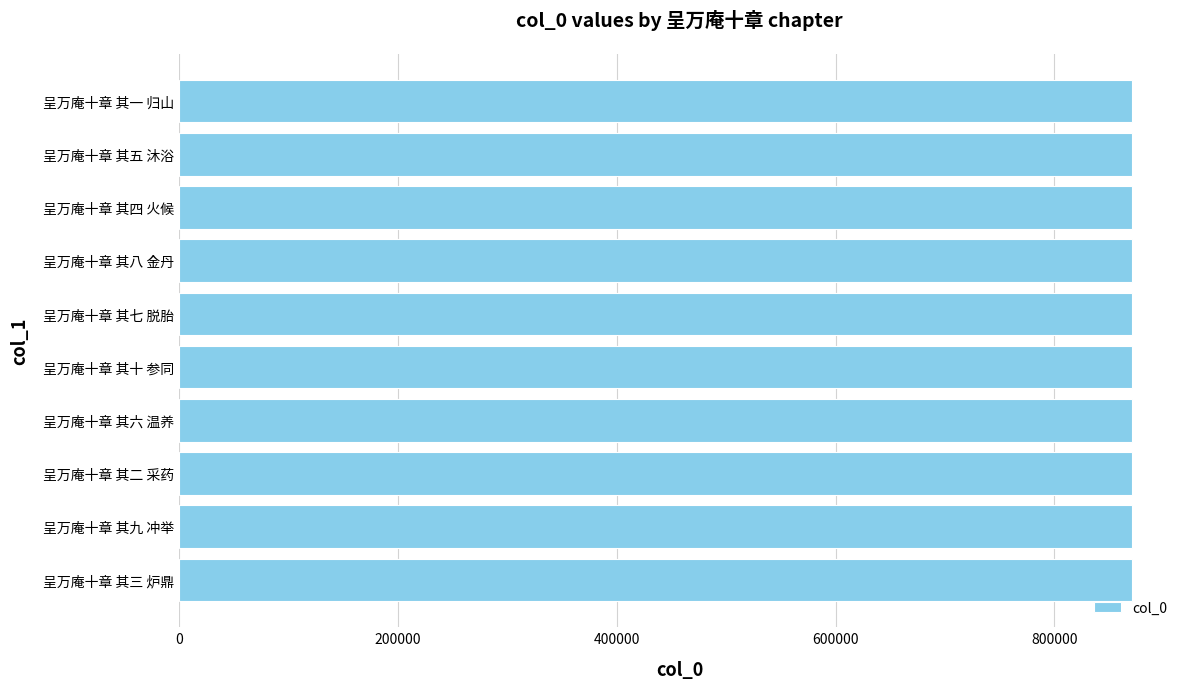

True or false: the data shows 871144 at 呈万庵十章 其九 冲举.

True